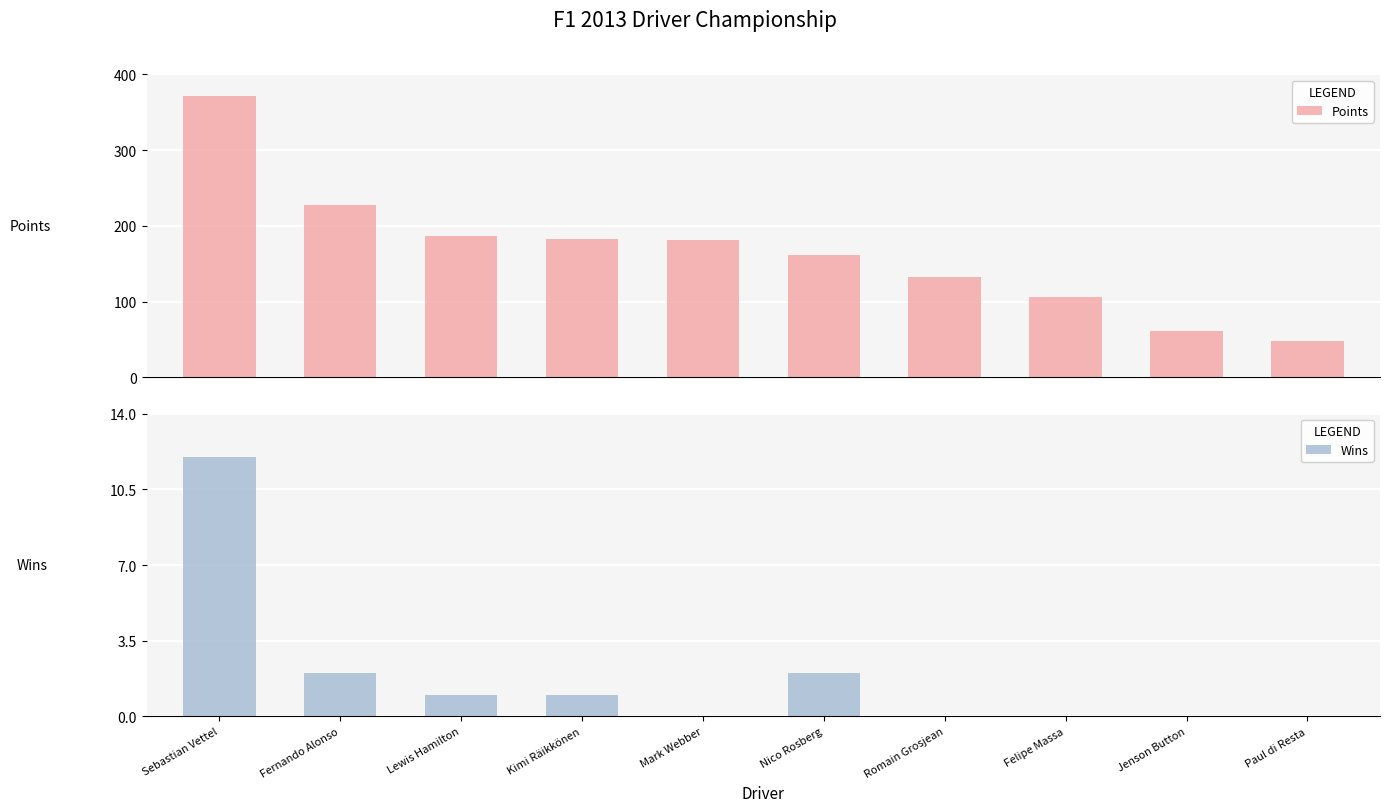

How many data points does each series have?

10